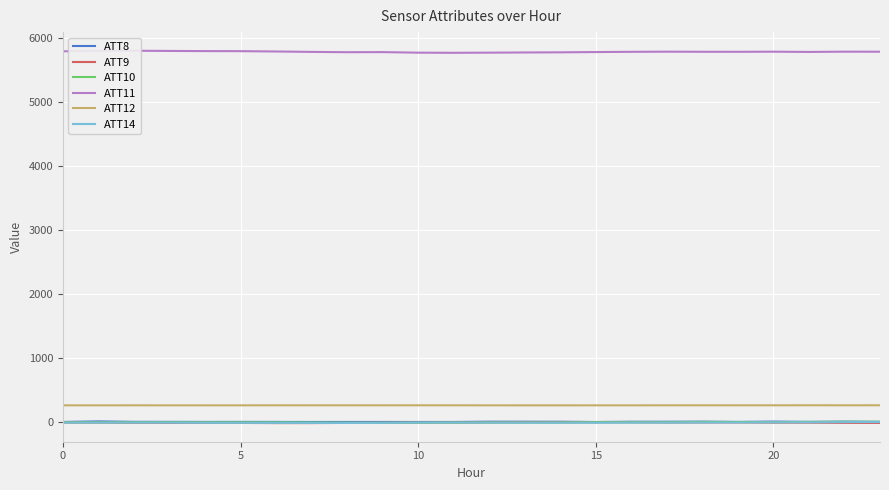

What is the maximum value for ATT12?

267.4